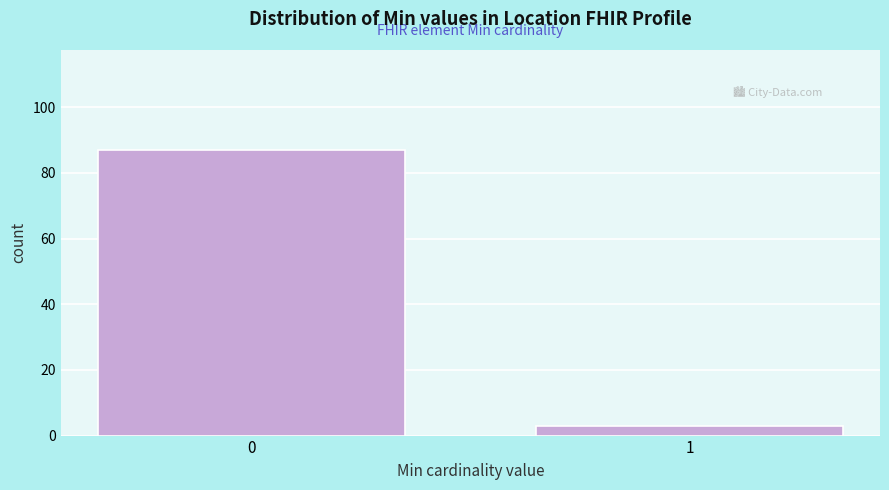

Reading left to right, extract all data points from this chart.

87	3